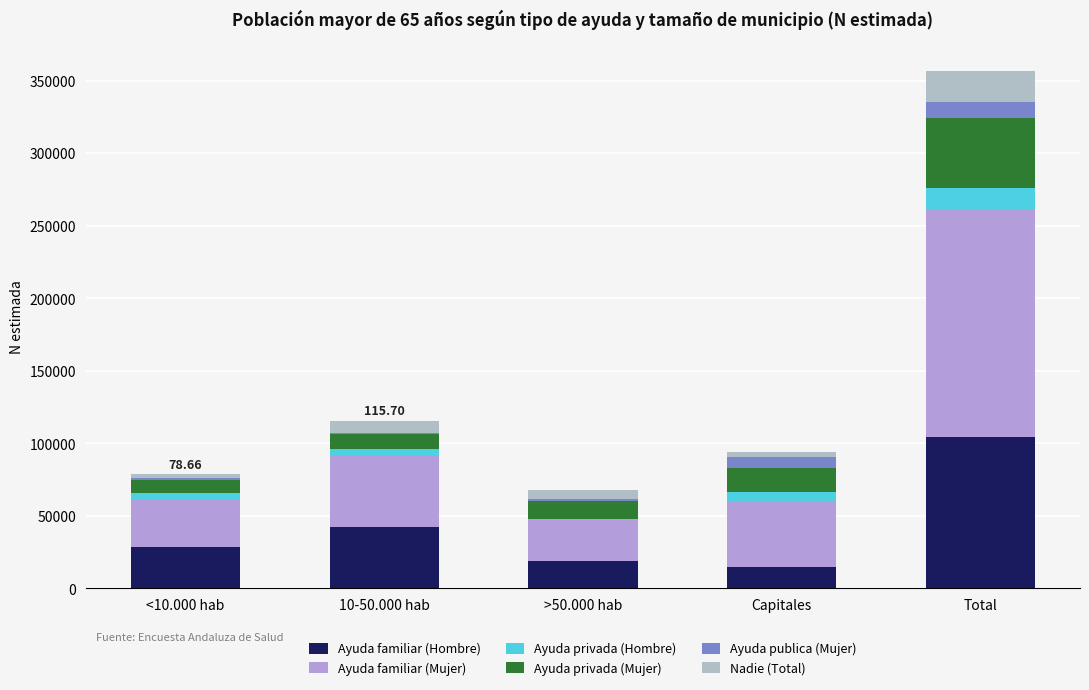

What is the total value across all series at Capitales?

94262